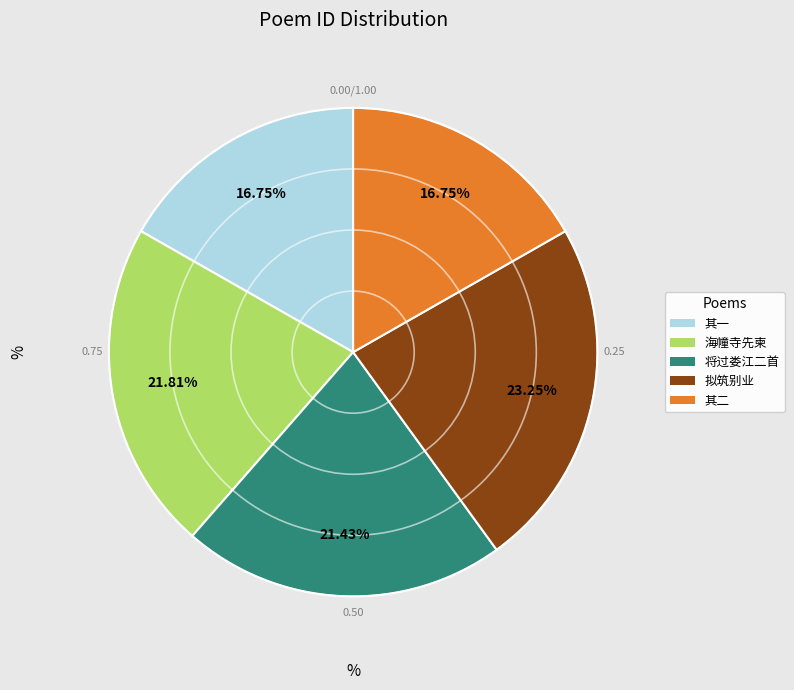

Does any single category account for the majority?

No